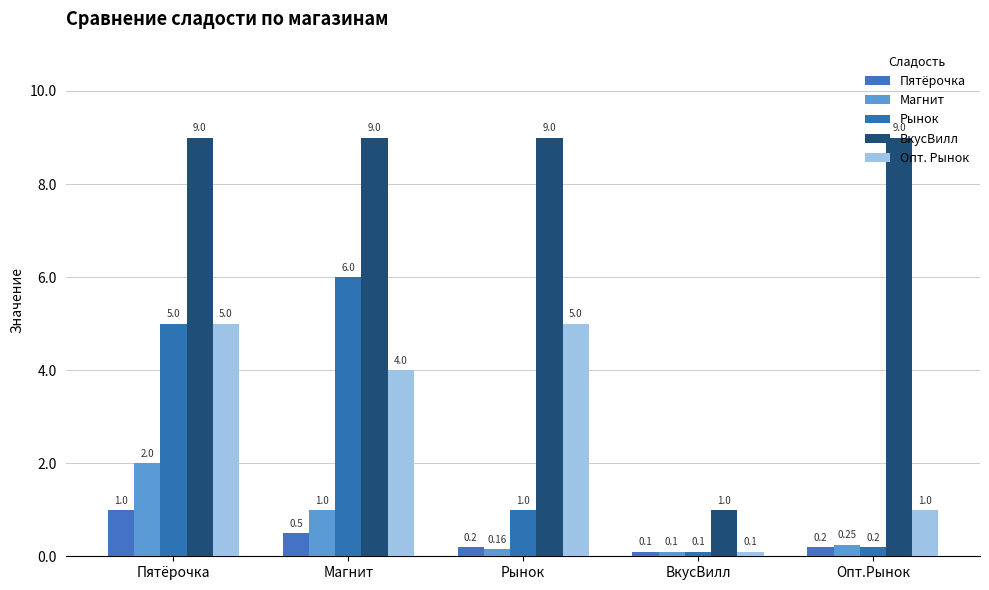

What is the average value of the ВкусВилл series?

7.4